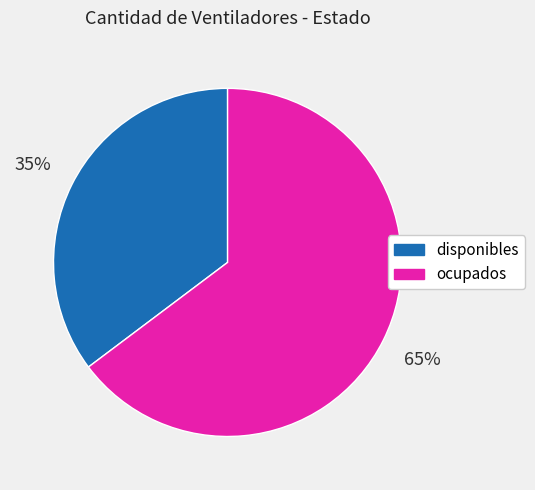

To the nearest percent, what is the average slice percentage?

50%